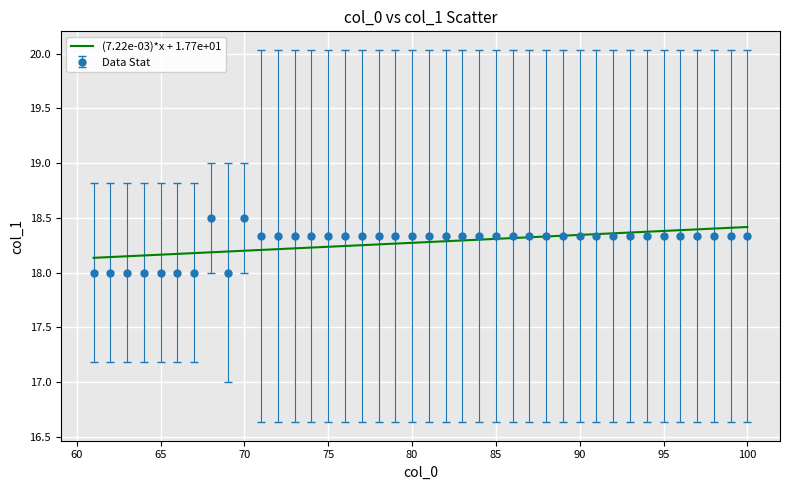

What is the maximum value for Data Stat?

18.5